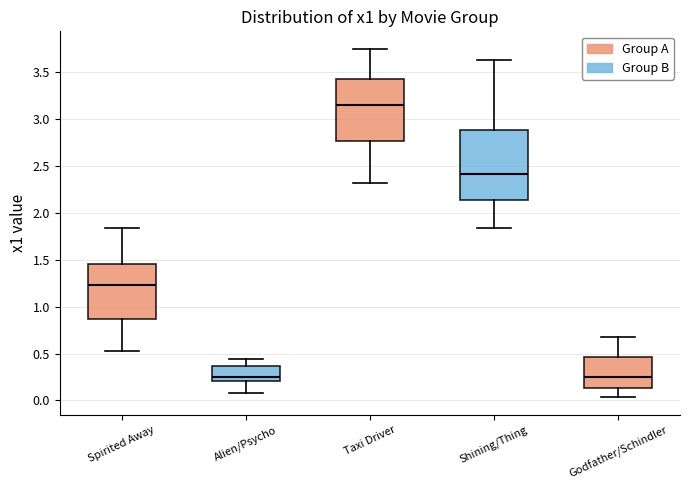

Reading left to right, transcribe this box plot: for each box, give where its median line is, the range the box spans, and where its two whiskers end, as read against the y-axis. The values are not printed on the chart, so give them approximately, as read against the axis.

Spirited Away: median 1.25, box 0.85 to 1.45, whiskers 0.55 to 1.85
Alien/Psycho: median 0.25, box 0.20 to 0.35, whiskers 0.10 to 0.45
Taxi Driver: median 3.15, box 2.75 to 3.45, whiskers 2.30 to 3.75
Shining/Thing: median 2.40, box 2.15 to 2.90, whiskers 1.85 to 3.65
Godfather/Schindler: median 0.25, box 0.15 to 0.45, whiskers 0.05 to 0.65